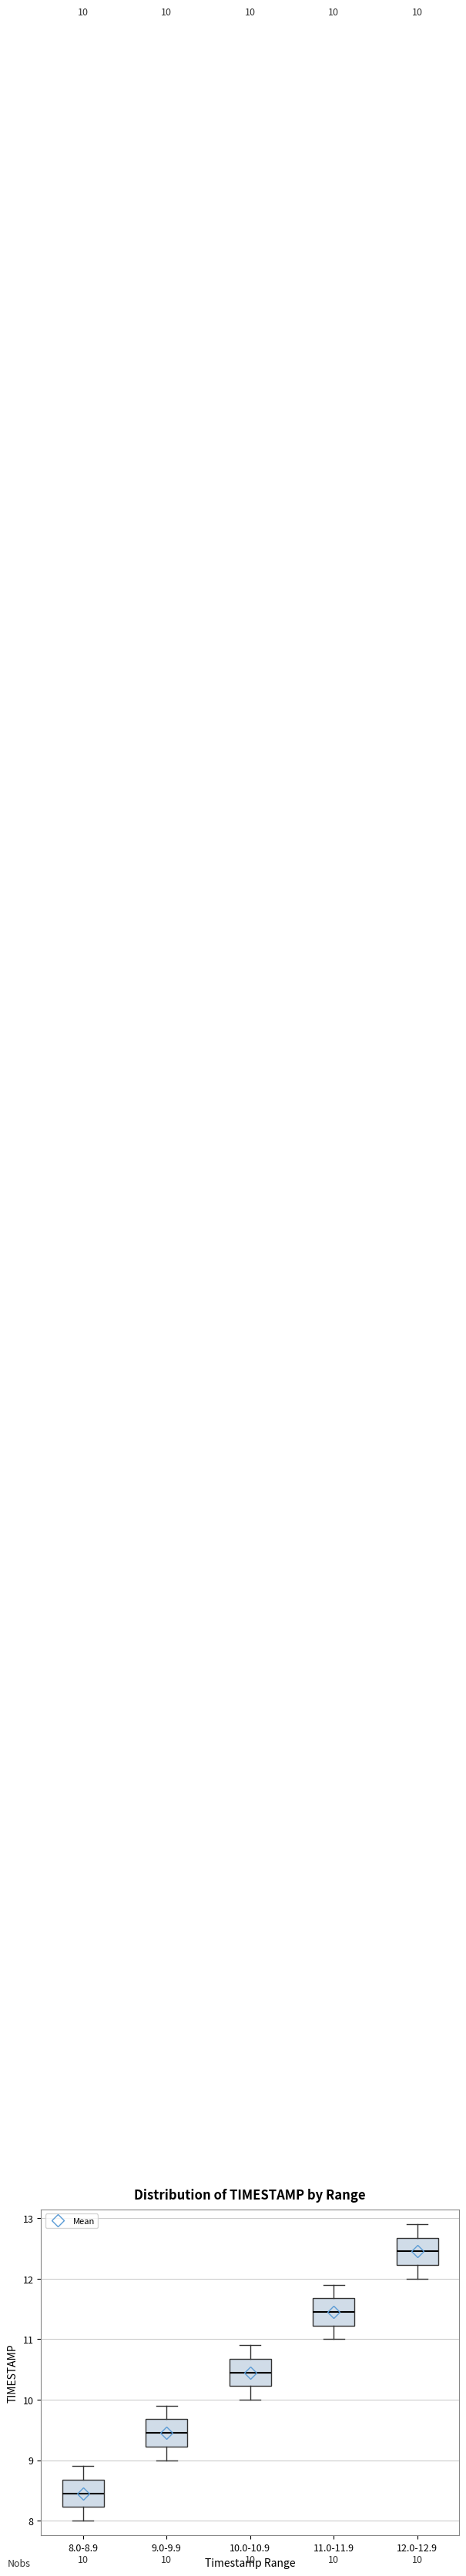

Which box's median line is the lowest?

8.0-8.9